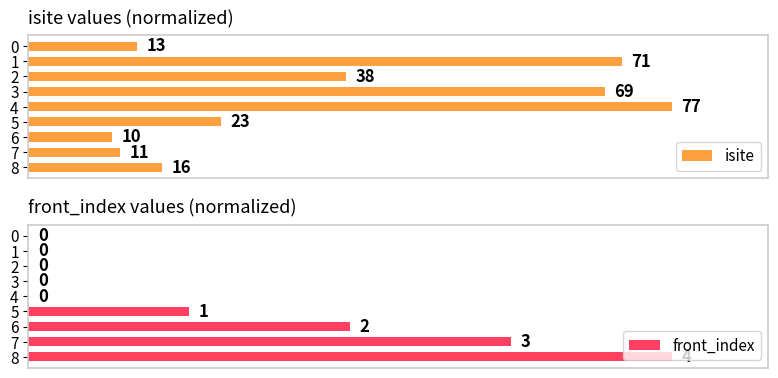

Is the value of isite at 1 greater than the value of front_index at 7?

Yes